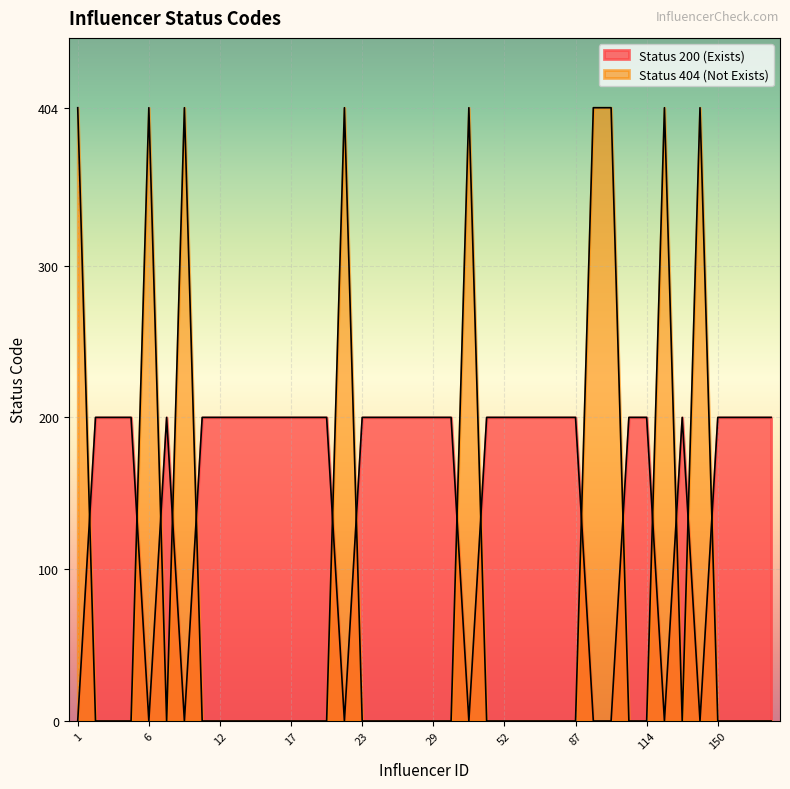

List the labels in order of value, smallest first.

1, 6, 9, 20, 32, 102, 111, 131, 141, 2, 3, 5, 7, 11, 12, 13, 14, 16, 17, 18, 19, 23, 24, 25, 28, 29, 31, 45, 52, 56, 70, 74, 87, 113, 114, 139, 150, 151, 152, 154